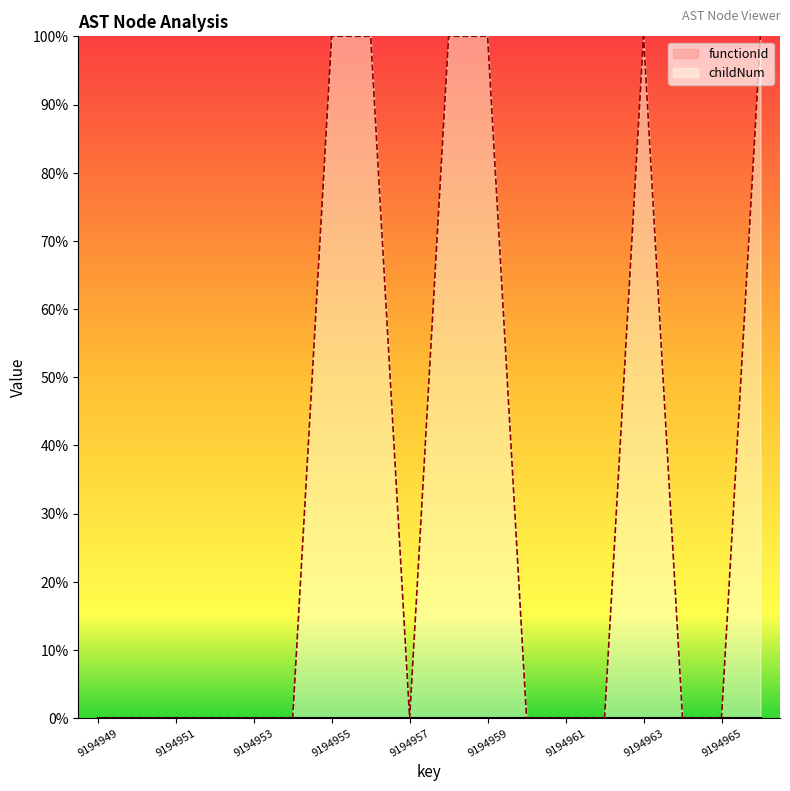

Which category has the highest value across all series?

9194955